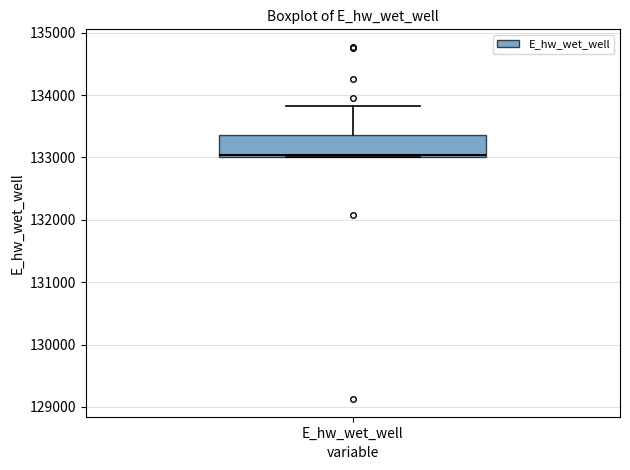

Transcribe this box plot: give where the median line is, the range the box spans, and where the two whiskers end, as read against the y-axis. The values are not printed on the chart, so give them approximately, as read against the axis.

median 133000 (just above the box's lower edge), box 133000 to 133400, whiskers 133000 to 133800